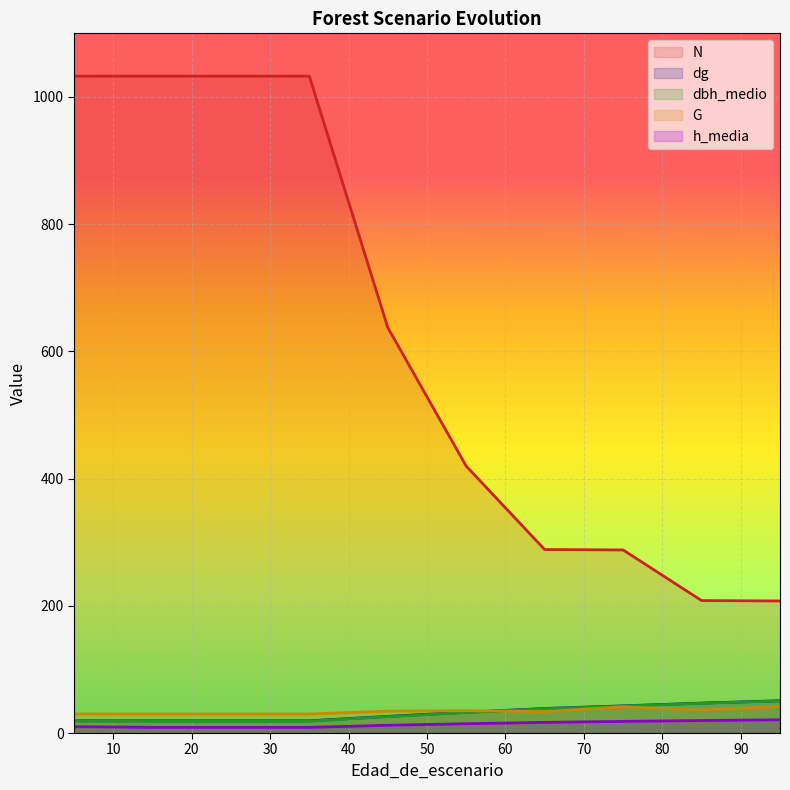

Does the chart display data point markers on the line(s)?

No